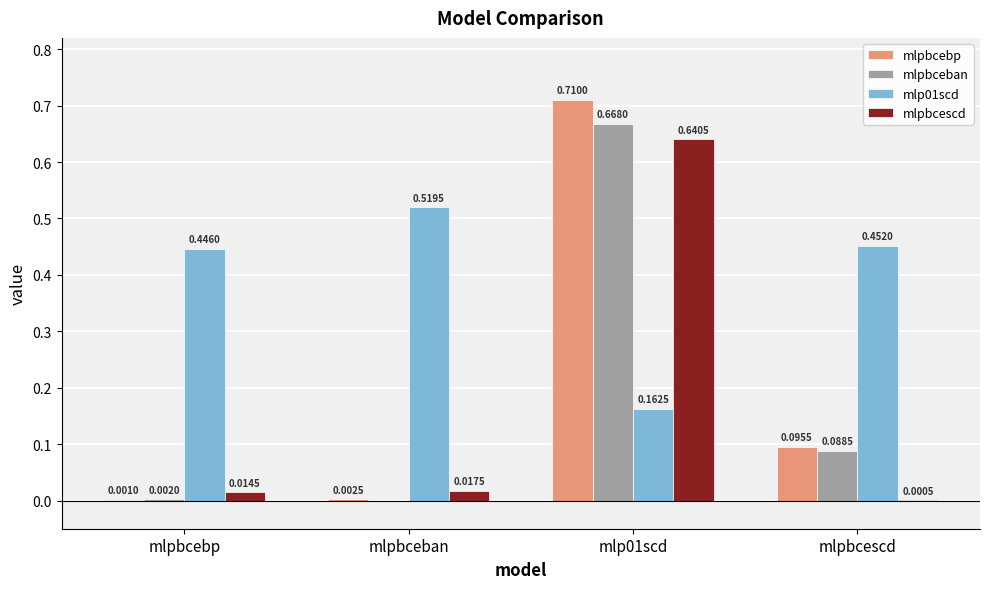

At which category is the sum across all series the highest?

mlp01scd